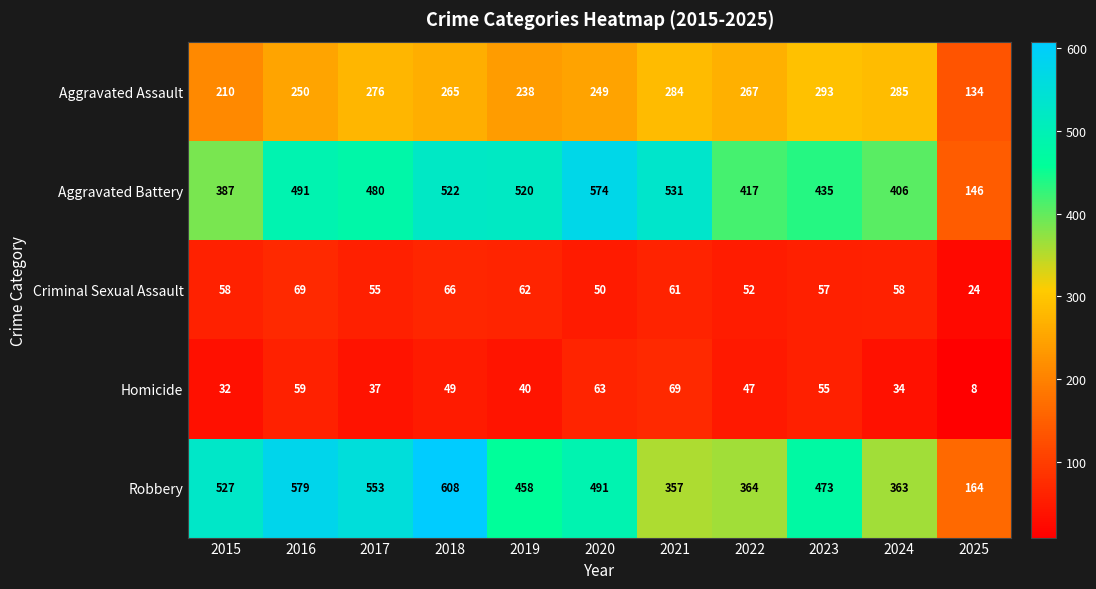

The value of Robbery at 2025 is 97. True or false?

False